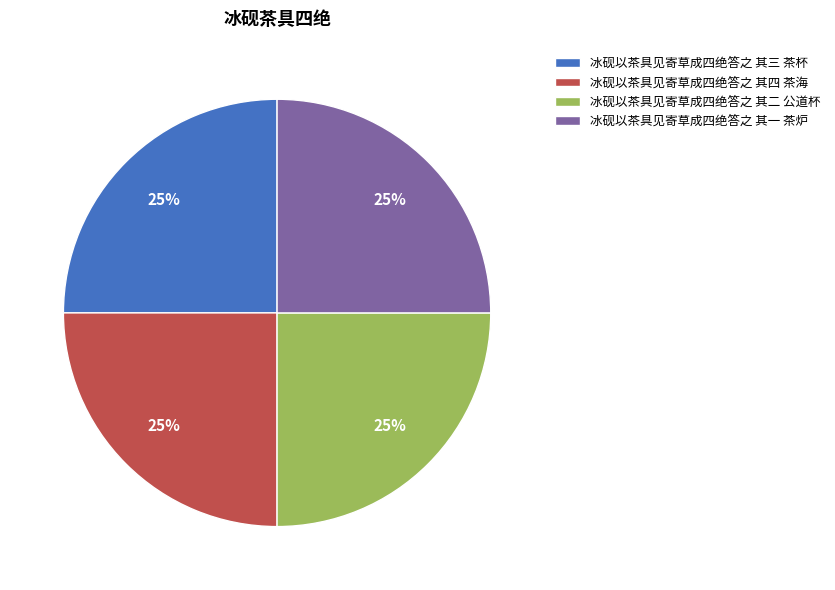

To the nearest percent, what portion does 冰砚以茶具见寄草成四绝答之 其三 茶杯 represent?

25%